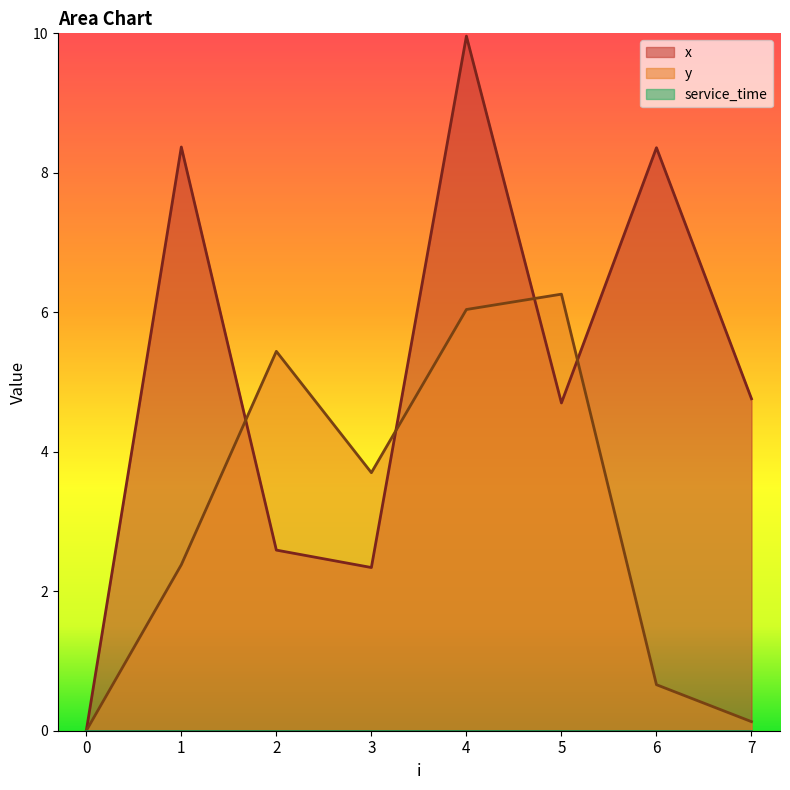

How many intersections are there between y and x?

4